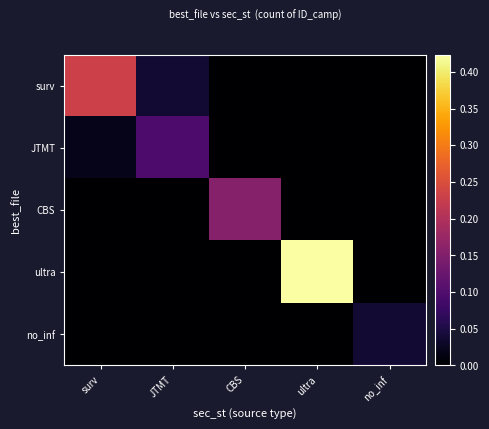

How many series are shown in this chart?

5